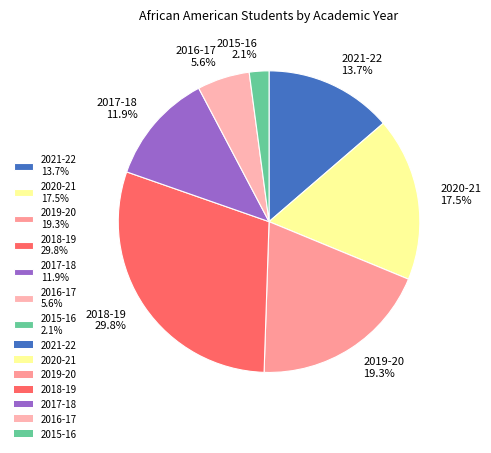

Which has a higher value, 2020-21 17.5% or 2015-16 2.1%?

2020-21 17.5%